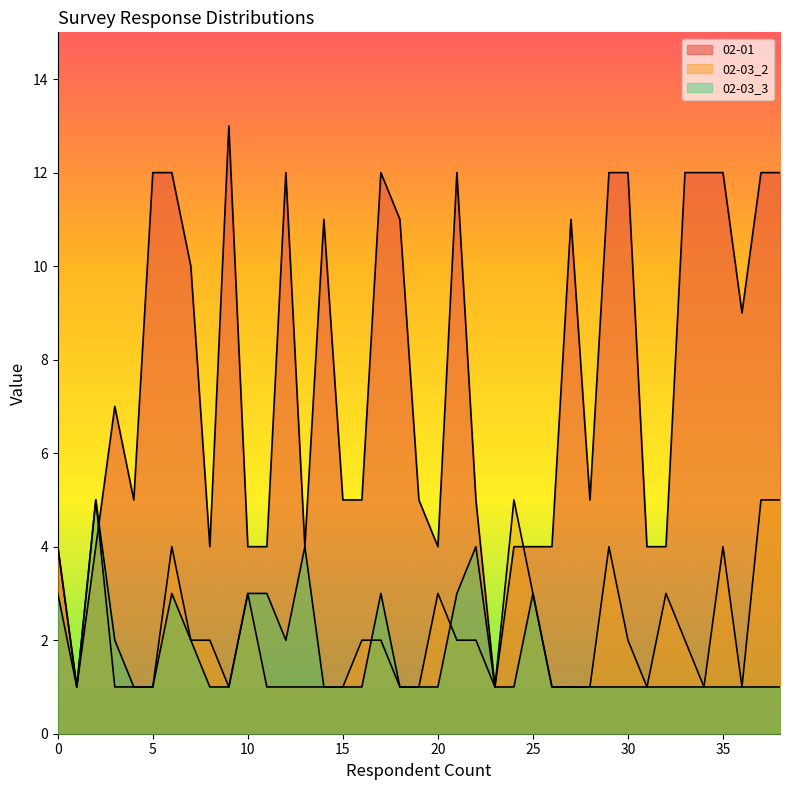

What is the value of the 02-03_3 point at the 29th from the left?

1